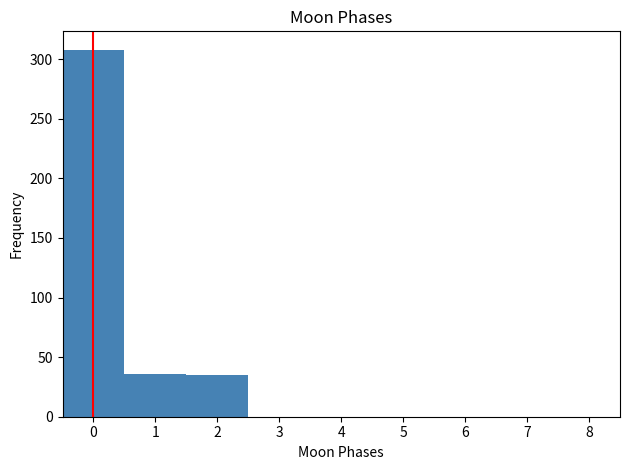

Reading left to right, transcribe this chart: for each bar, give the range it covers on the x-axis and its height. The values are not printed on the chart, so give them approximately, as read against the axis.

-0.5 to 0.5: 310
0.5 to 1.5: 35
1.5 to 2.5: 35
2.5 to 3.5: 0
3.5 to 4.5: 0
4.5 to 5.5: 0
5.5 to 6.5: 0
6.5 to 7.5: 0
7.5 to 8.5: 0